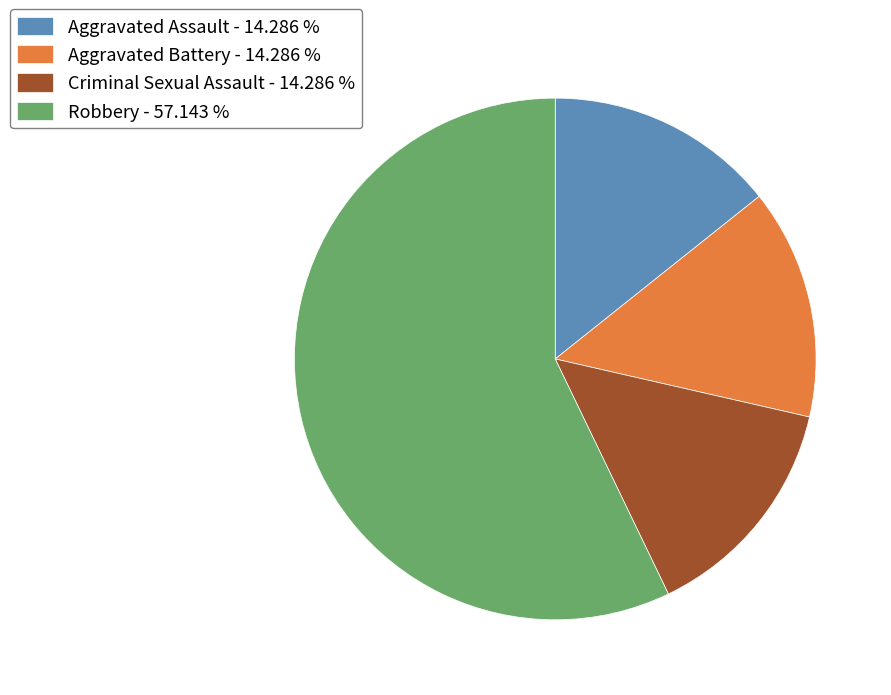

Do Criminal Sexual Assault - 14.286 % and Aggravated Battery - 14.286 % together represent more than half of the pie?

No